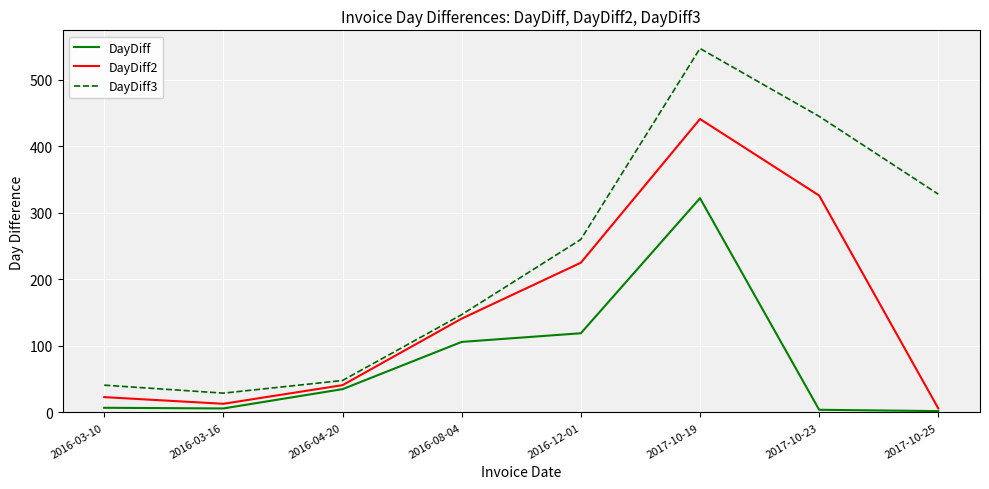

At which label is DayDiff closest to 162?

2016-12-01